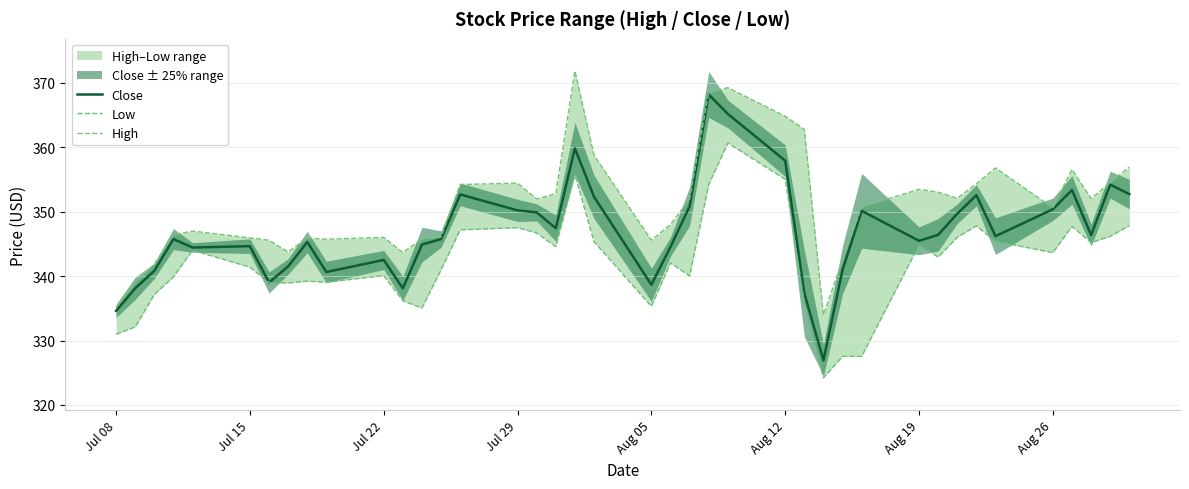

True or false: Close and High cross at least once.

False